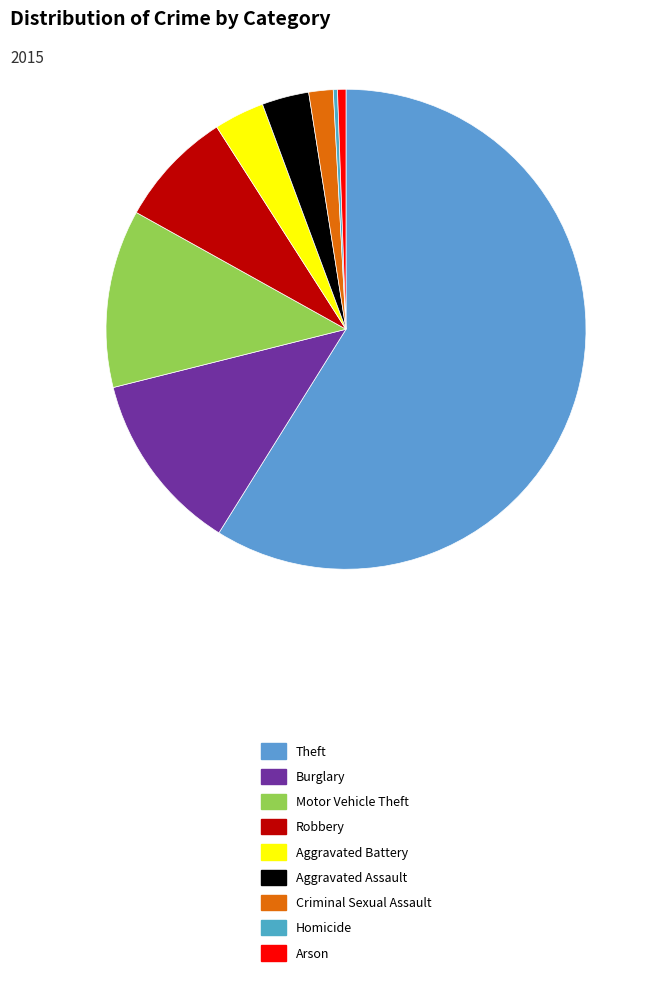

What portion of the pie excludes Arson?

99.4%